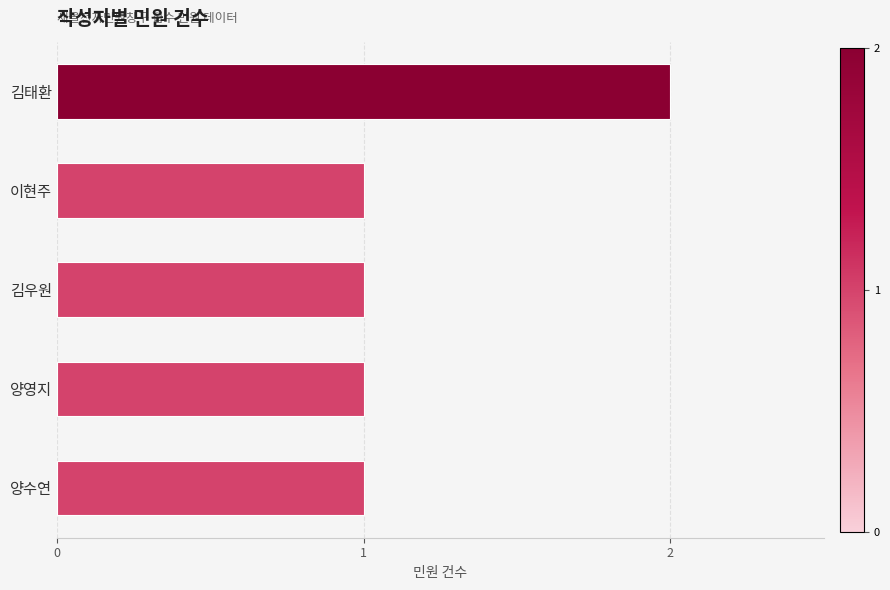

What is the sum of the values at 김태환 and 양영지?

3